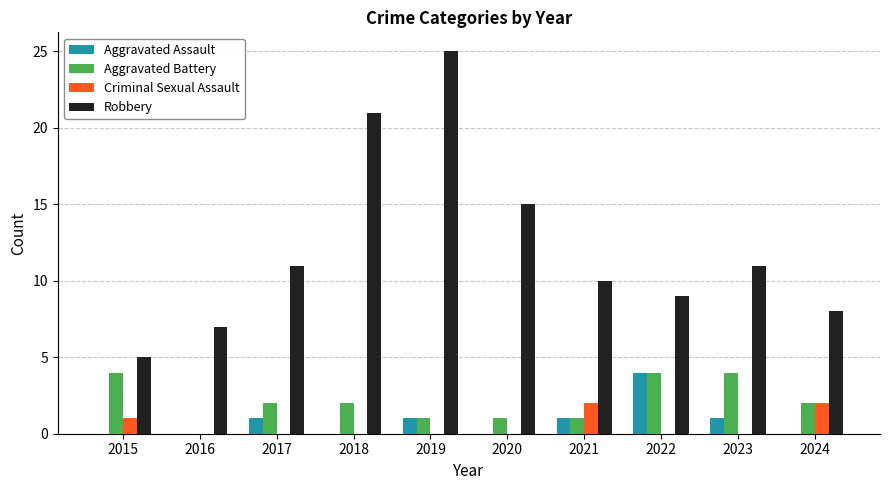

What is the sum of all Aggravated Battery values?

21